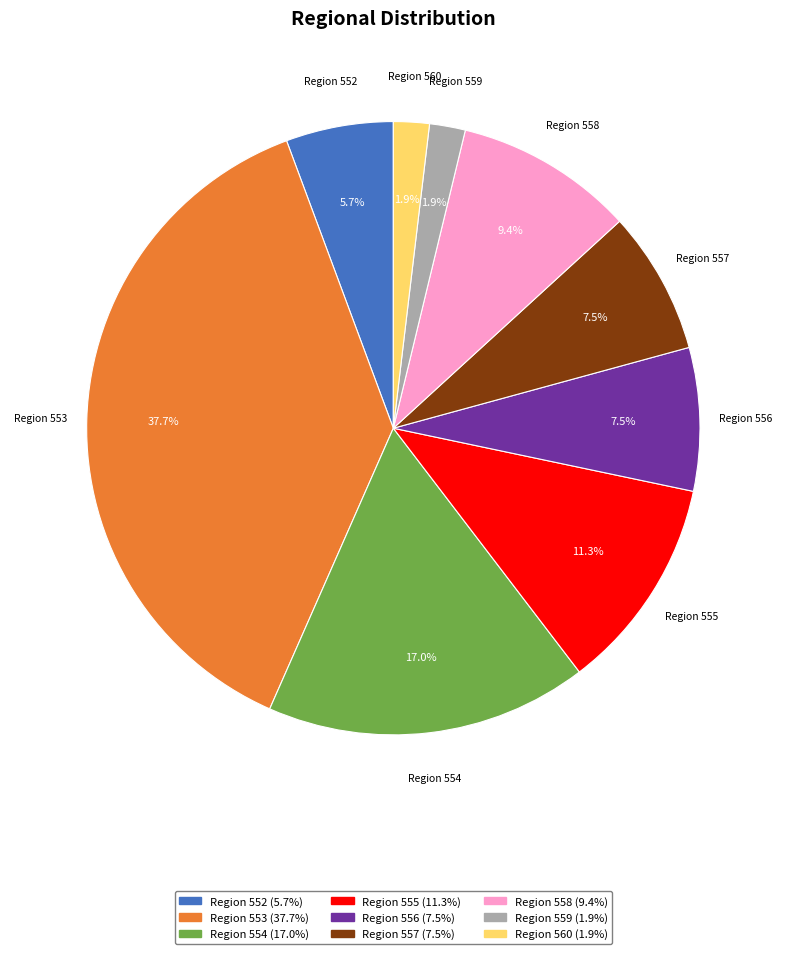

Is there a majority slice in this chart?

No